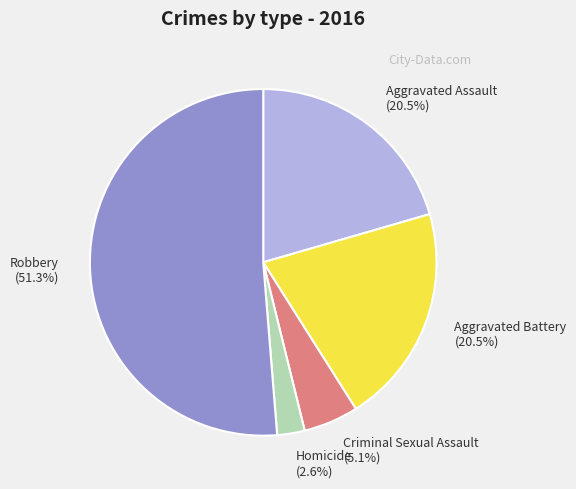

Which has a higher value, Homicide or Criminal Sexual Assault?

Criminal Sexual Assault